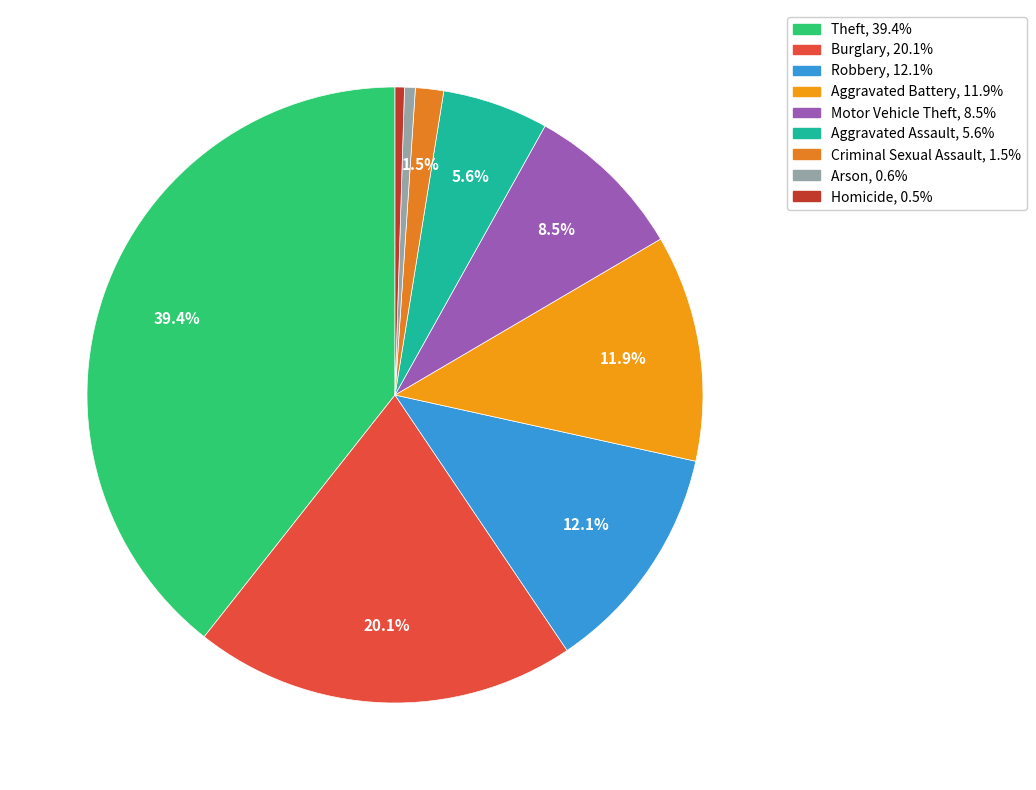

How many segments does this pie chart have?

9